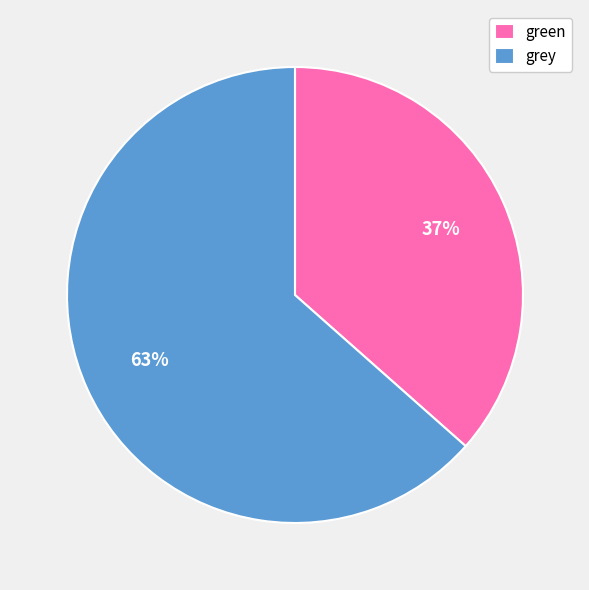

To the nearest percent, what portion does green represent?

37%